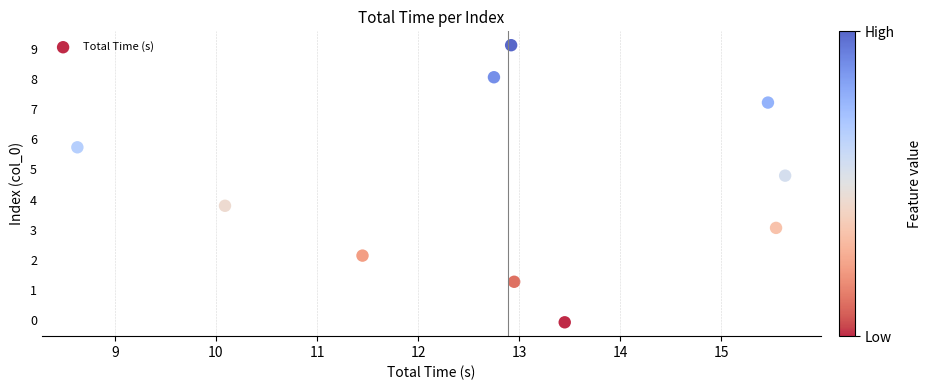

What is the range of Y values (max minus min)?

9.2